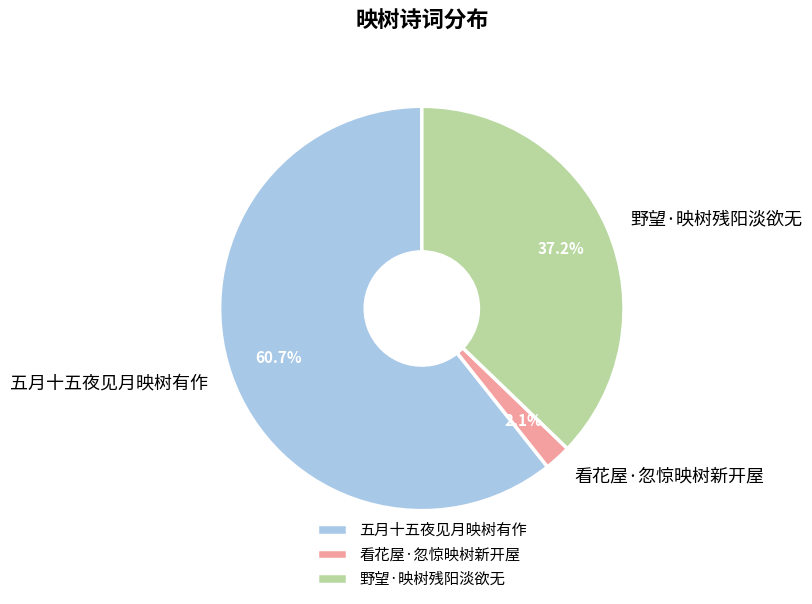

Rank the categories by value from lowest to highest.

看花屋·忽惊映树新开屋, 野望·映树残阳淡欲无, 五月十五夜见月映树有作